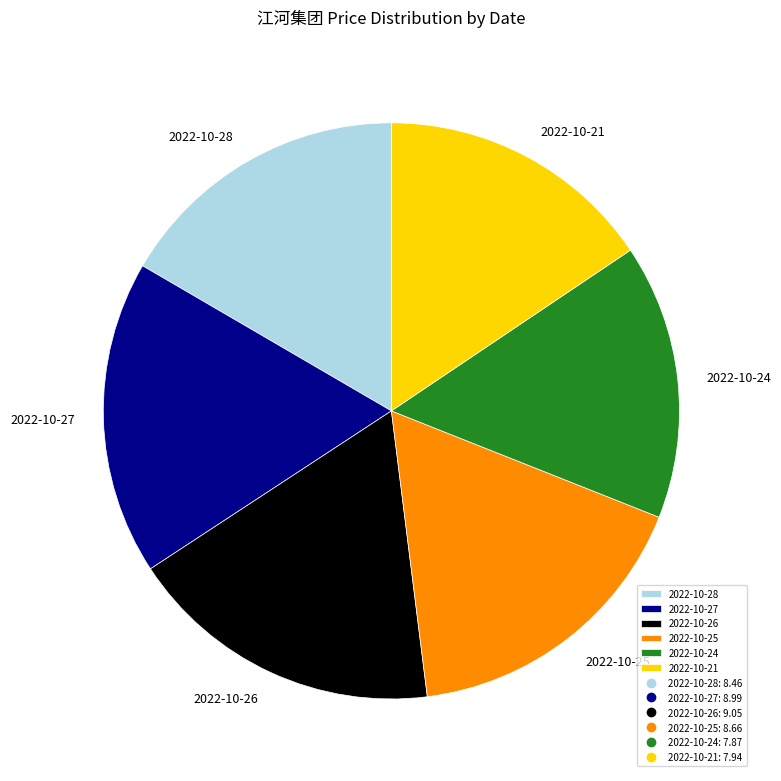

Does 2022-10-25 represent more than half of the total?

No